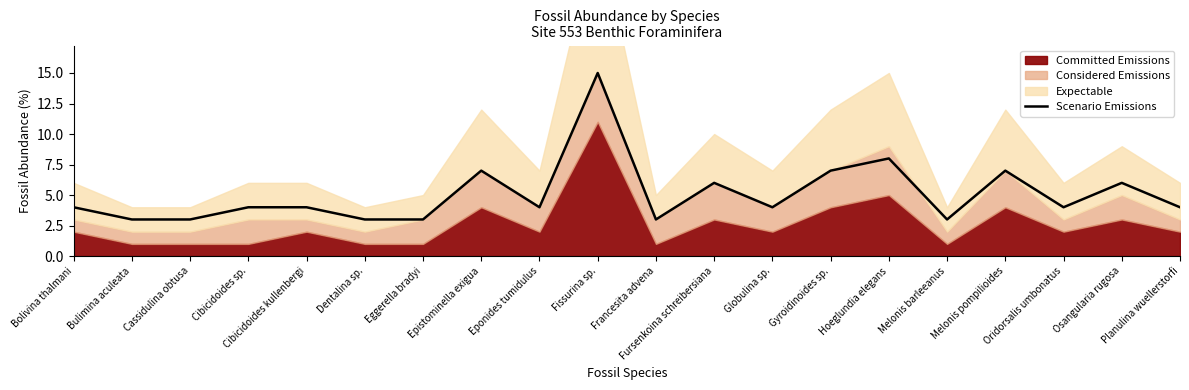

True or false: the data shows 4 at Oridorsalis umbonatus.

True